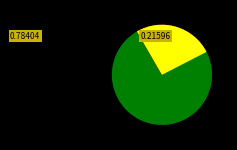

Is the sum of 赋盆兰·清真寒谷秀 and 残春感事·身起真寒士 greater than half?

Yes